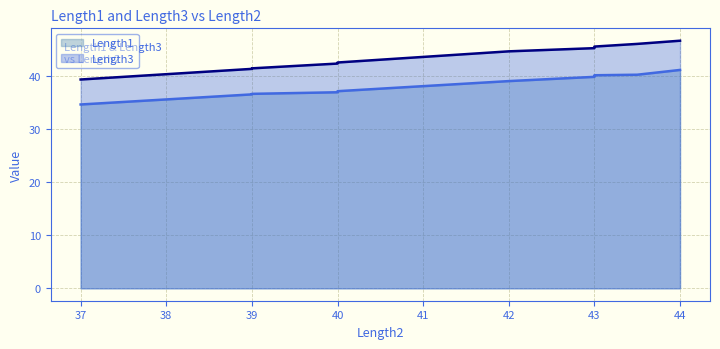

What is the sum of all Length3 values?

561.0